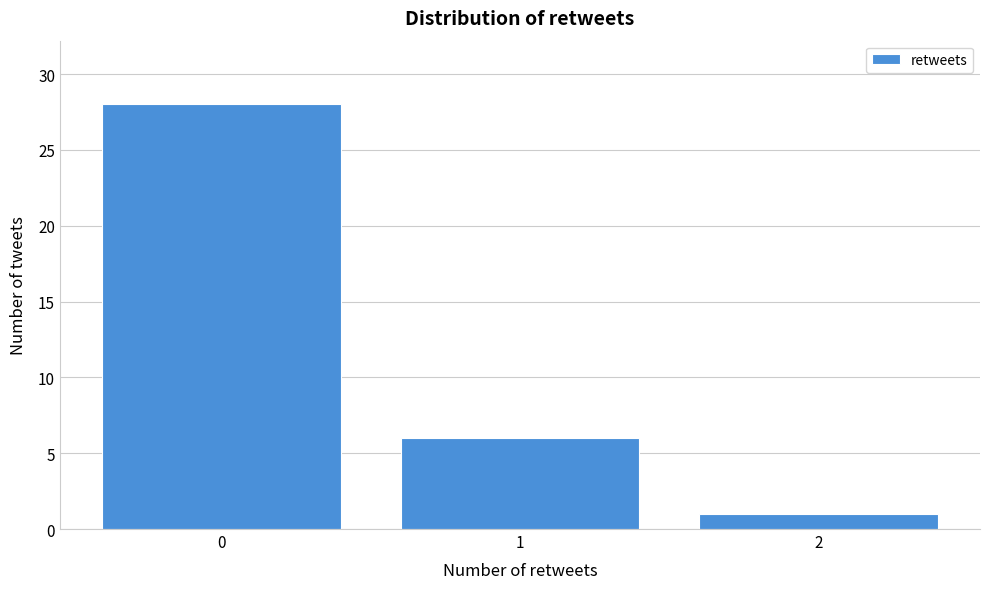

Reading left to right, list every bar in this chart as the range it spans on the x-axis followed by its height. The values are not printed on the chart, so give them approximately, as read against the axis.

-0.5 to 0.5: 28
0.5 to 1.5: 6
1.5 to 2.5: 1